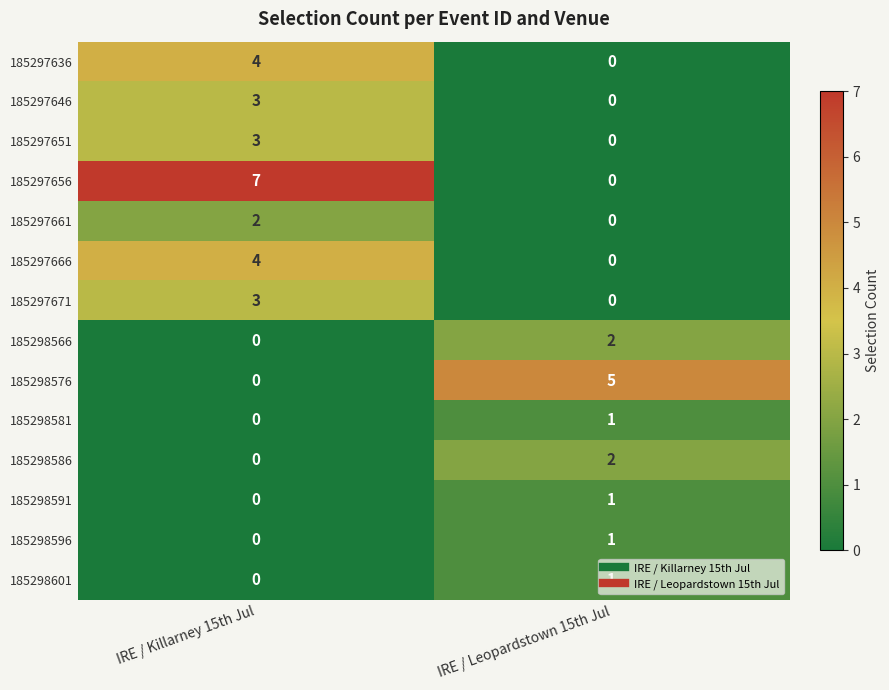

List the labels in order of 185298596 value, largest first.

IRE / Leopardstown 15th Jul, IRE / Killarney 15th Jul